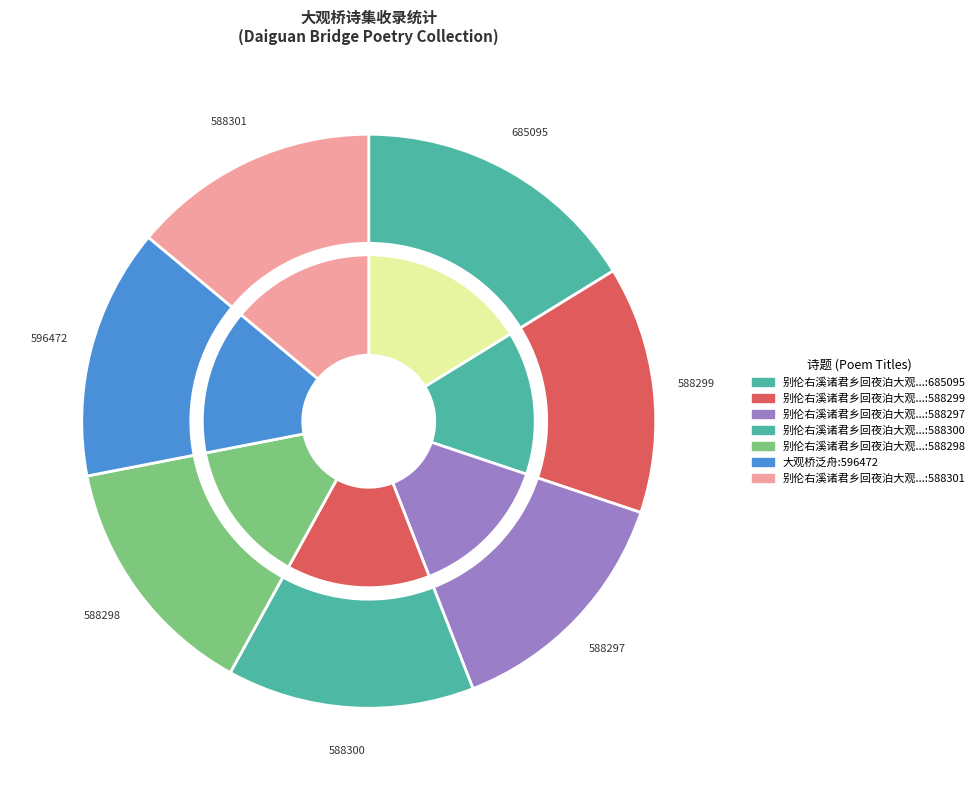

How many segments does this pie chart have?

7